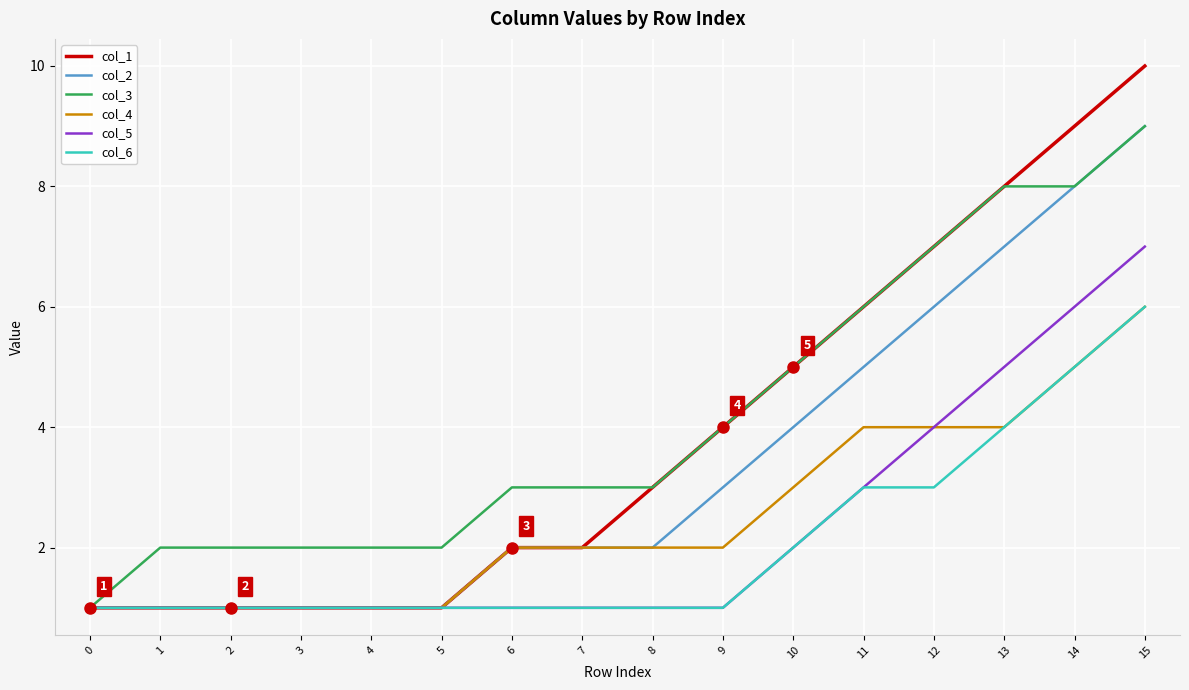

What is the spread (max minus min) of values at 14?

4